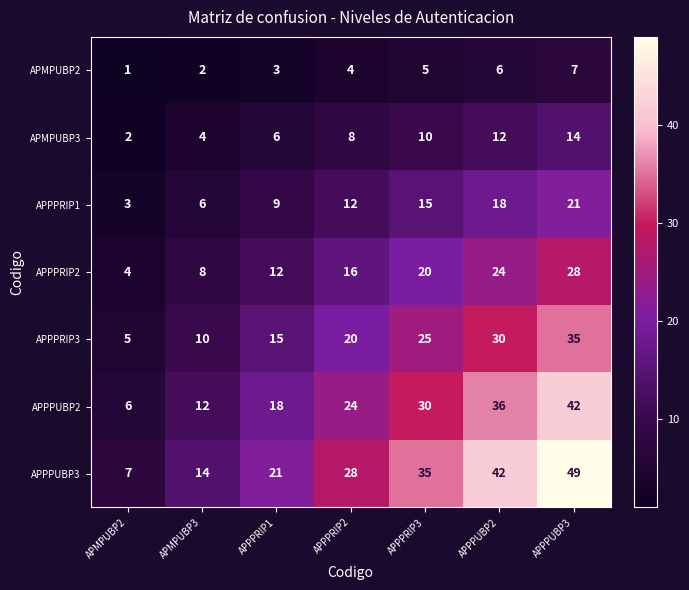

List the series in order of their overall mean, highest first.

APPPUBP3, APPPUBP2, APPPRIP3, APPPRIP2, APPPRIP1, APMPUBP3, APMPUBP2